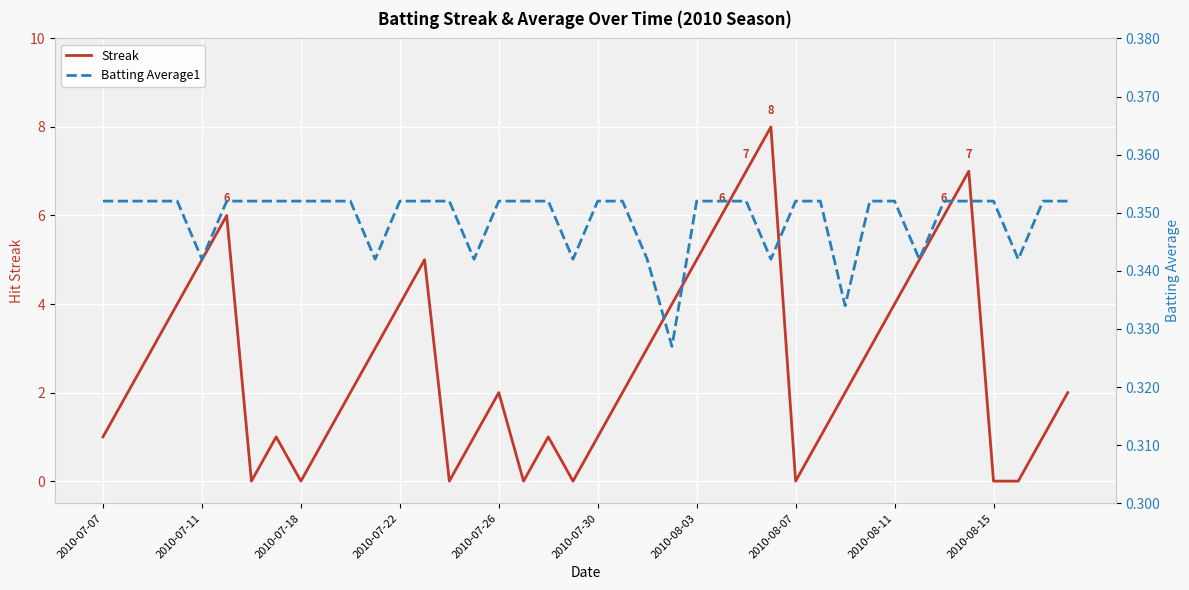

The value of Streak at 2010-07-30 is 2. True or false?

False